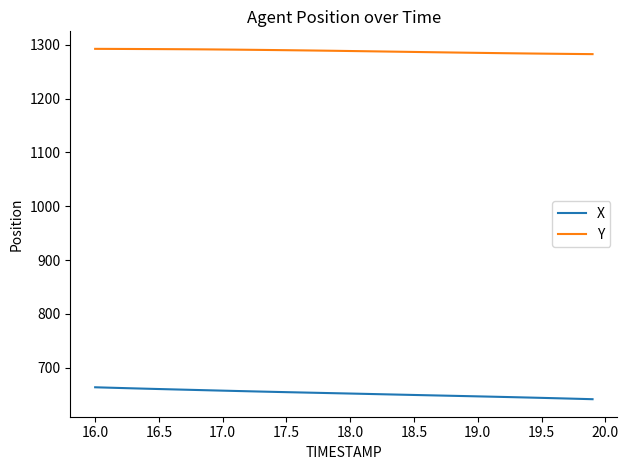

Which series has the largest total across all categories?

Y